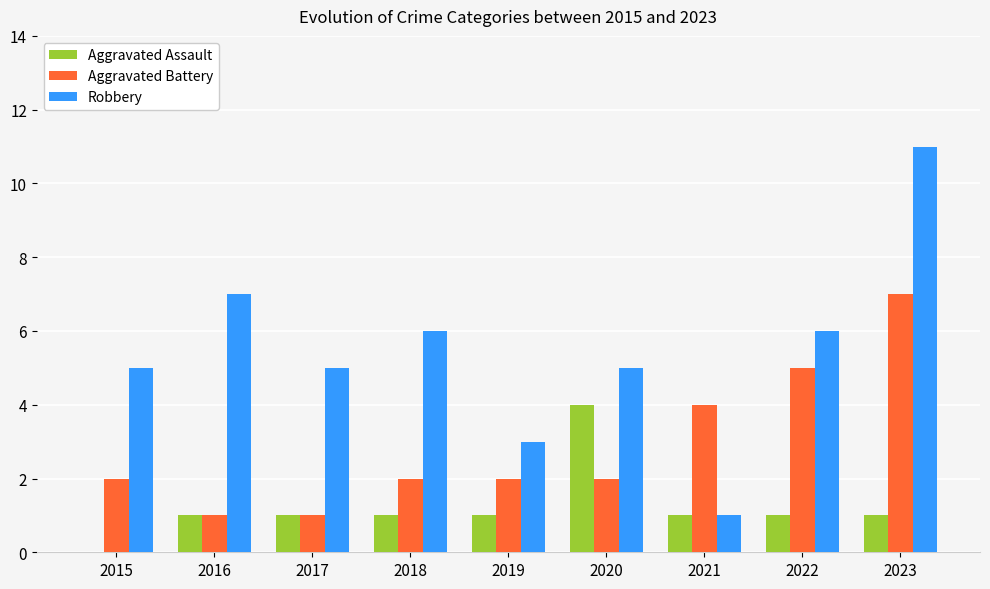

How many groups of bars are there?

9